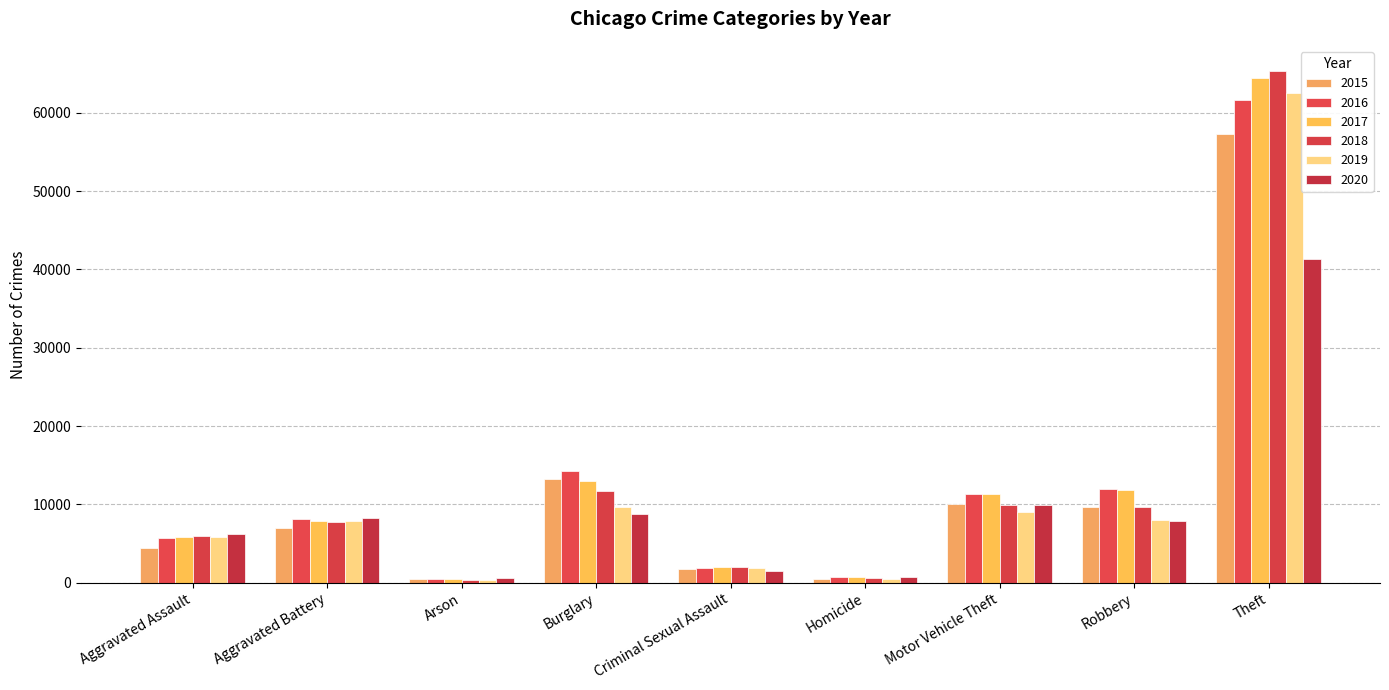

What is the difference between the 2016 values at Criminal Sexual Assault and Homicide?

1080